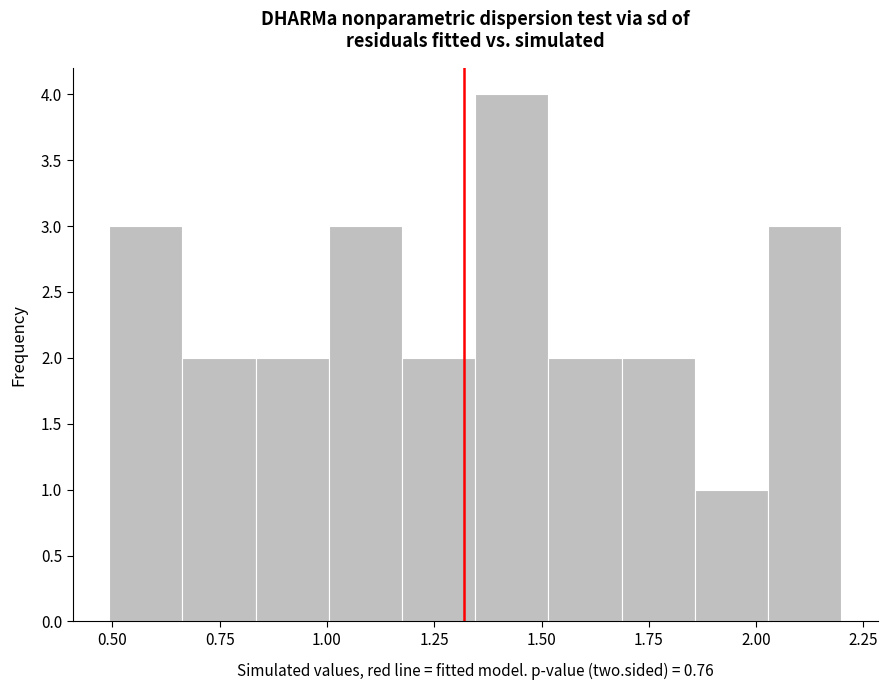

Around what value on the x-axis is the tallest bar? Give the approximate position of its centre, as read against the axis.

1.45